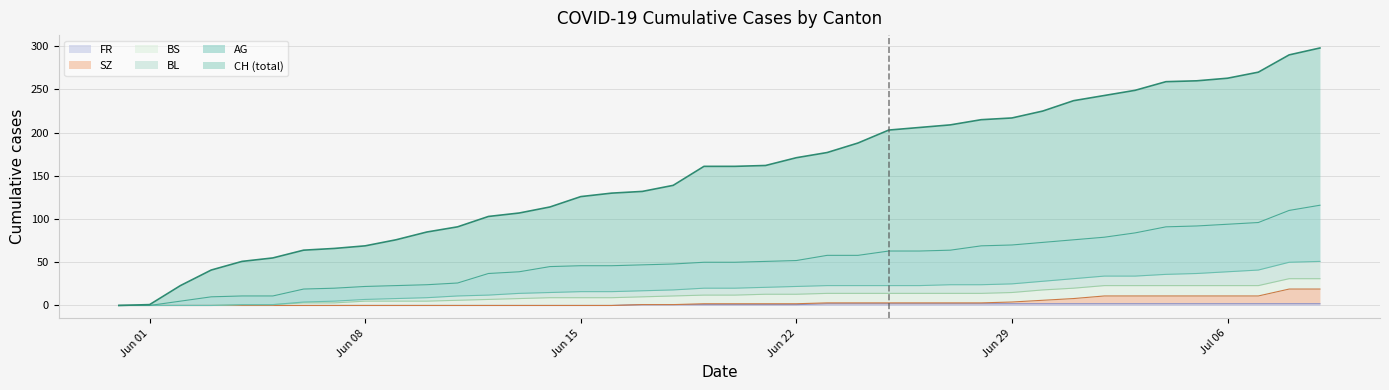

Which series changed the most between 2020-06-14 and 2020-06-25?

CH